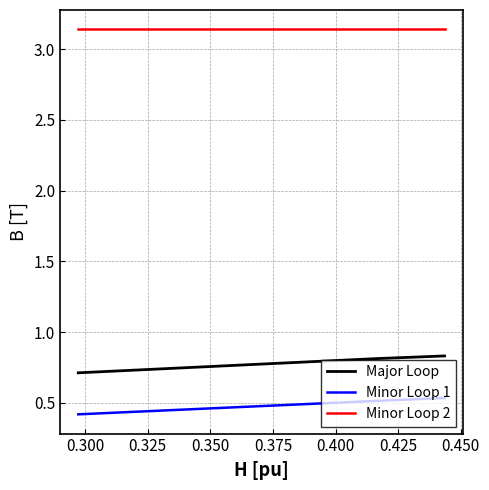

What is the sum of all Minor Loop 2 values?

9.4